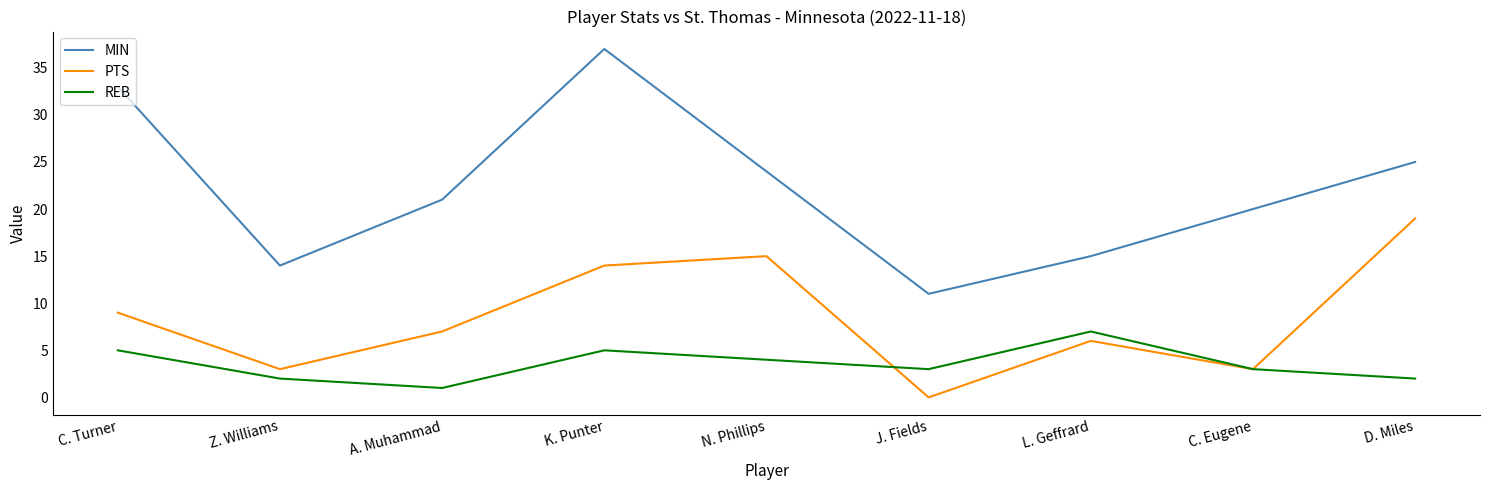

True or false: MIN has a value of 17 at J. Fields.

False